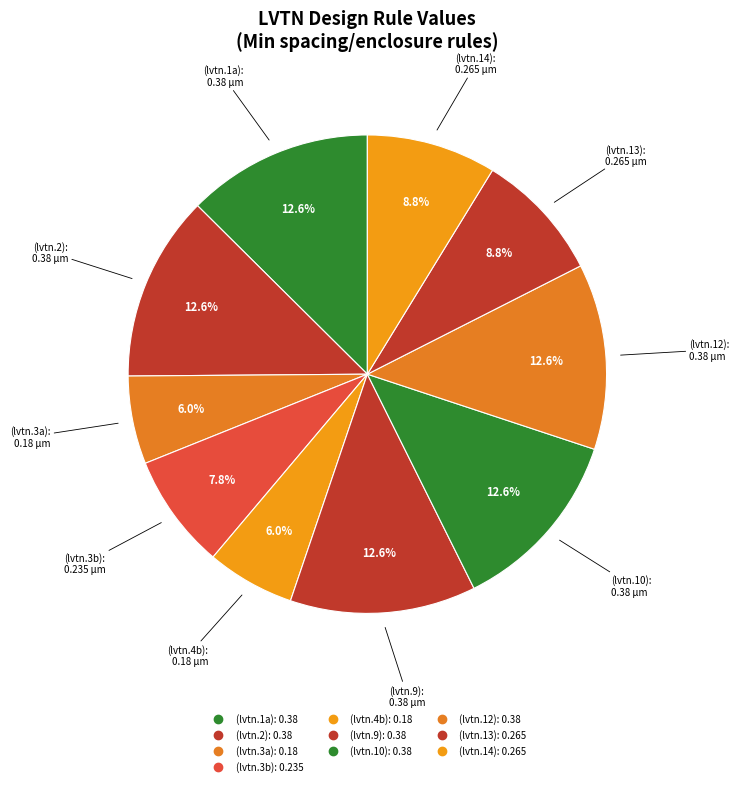

How many slices are in this pie chart?

10